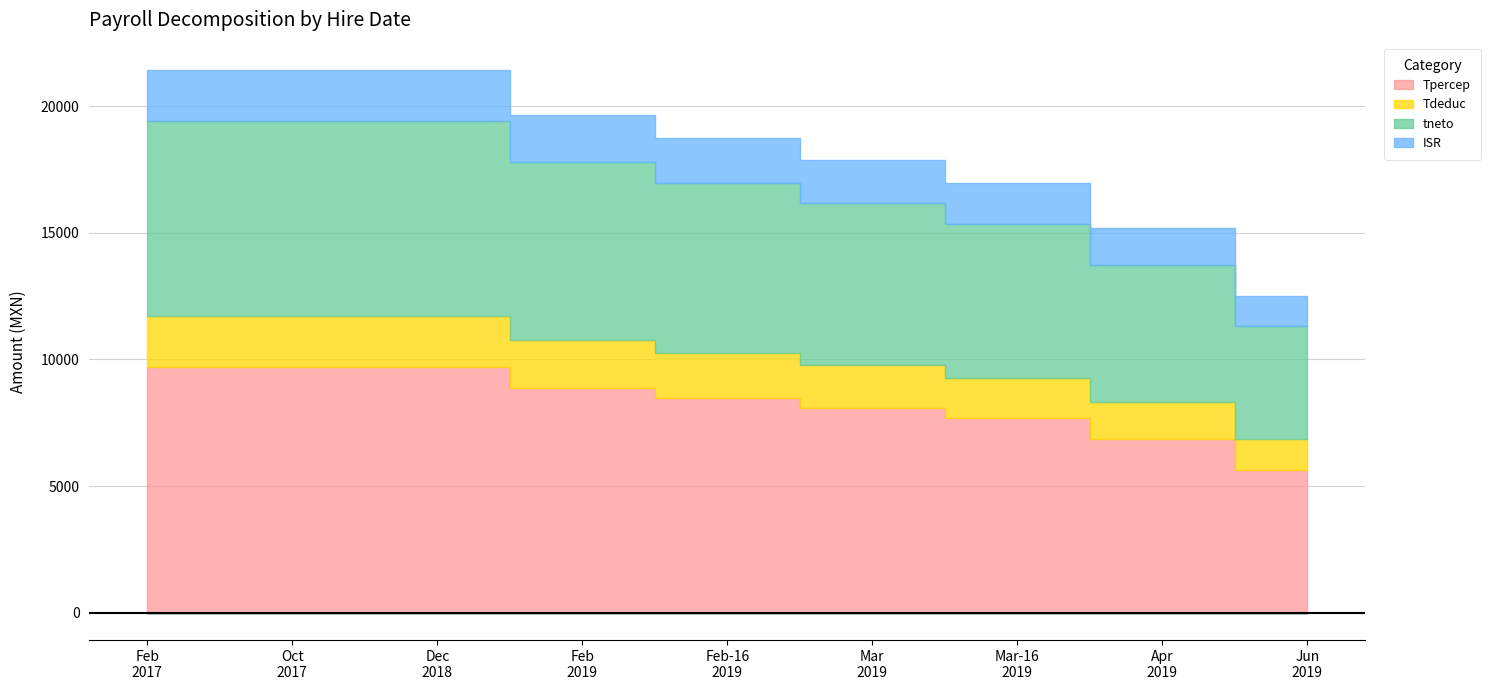

True or false: Tpercep has more than 2 interior local peaks.

False